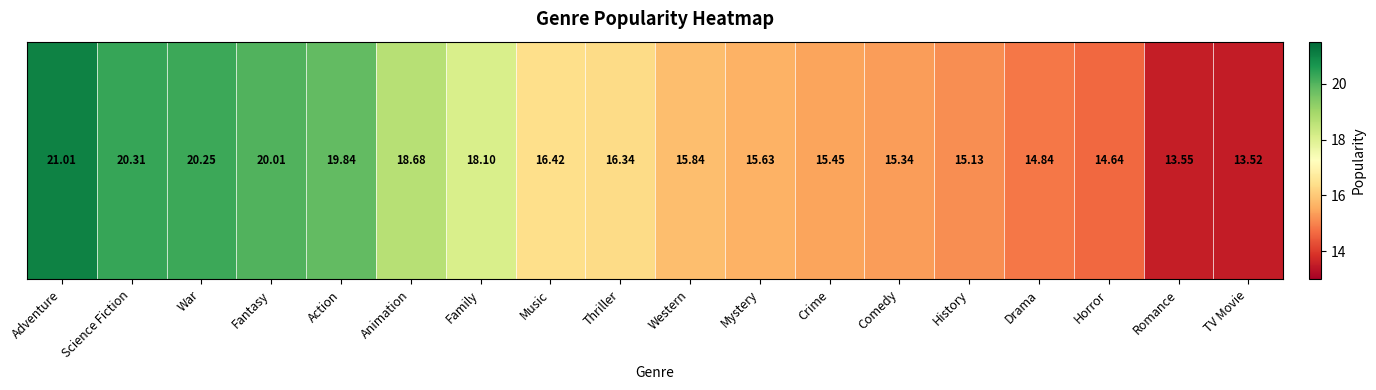

Which label corresponds to the largest value in the chart?

Adventure